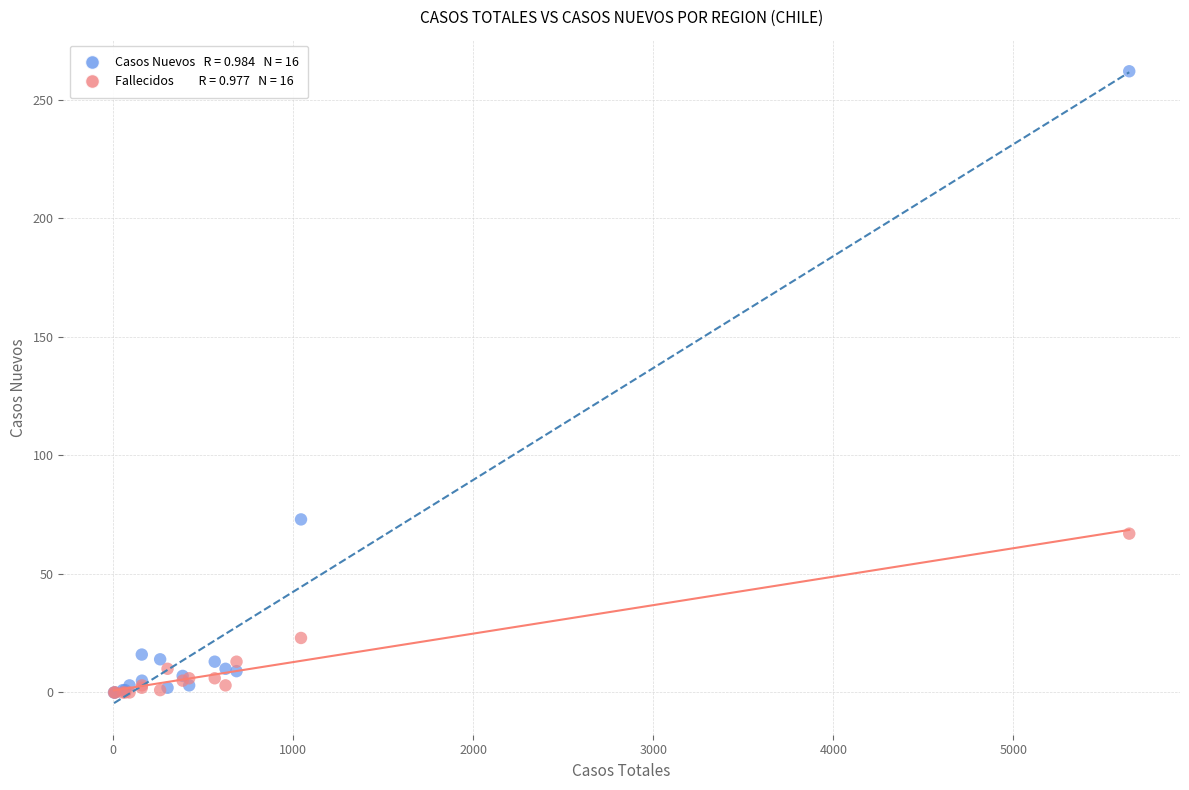

Across all series, what Y value is closest to 131?

73